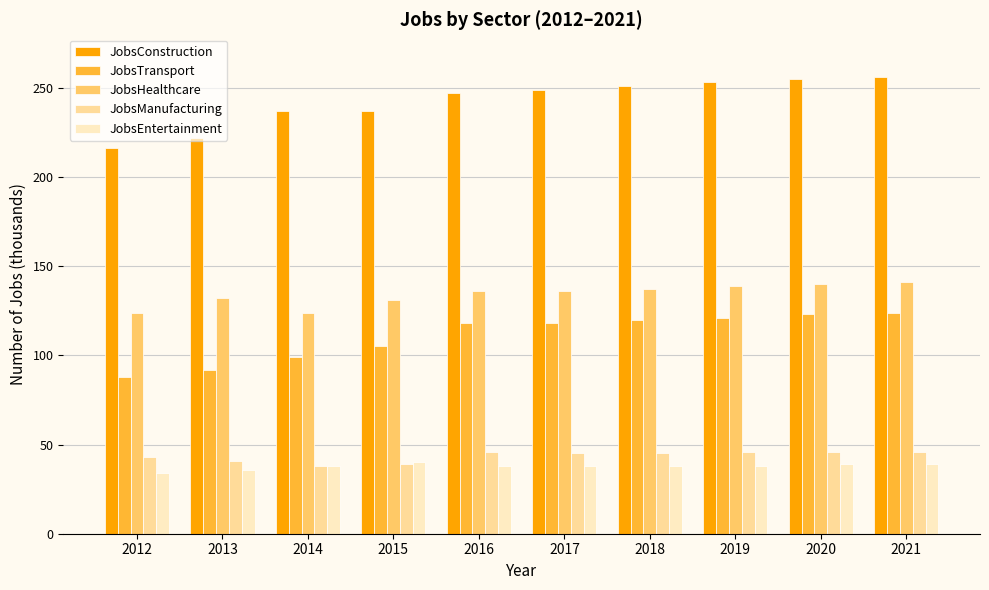

Which series has the largest total across all categories?

JobsConstruction